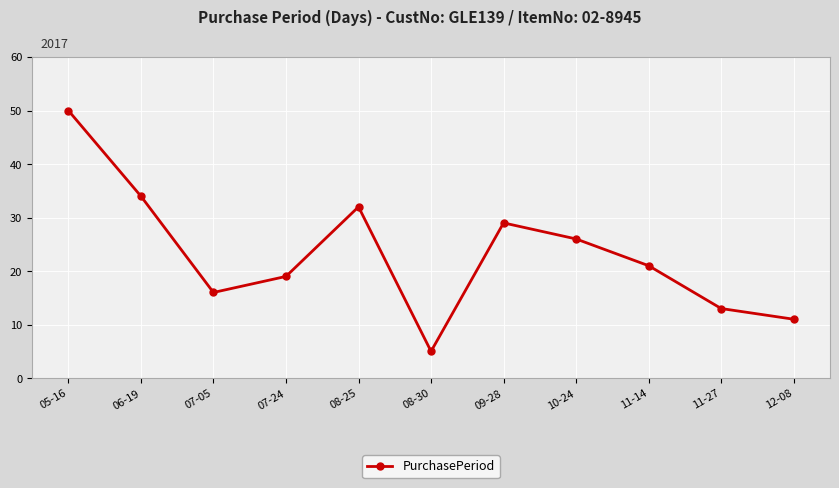

What is the sum of all values?

256